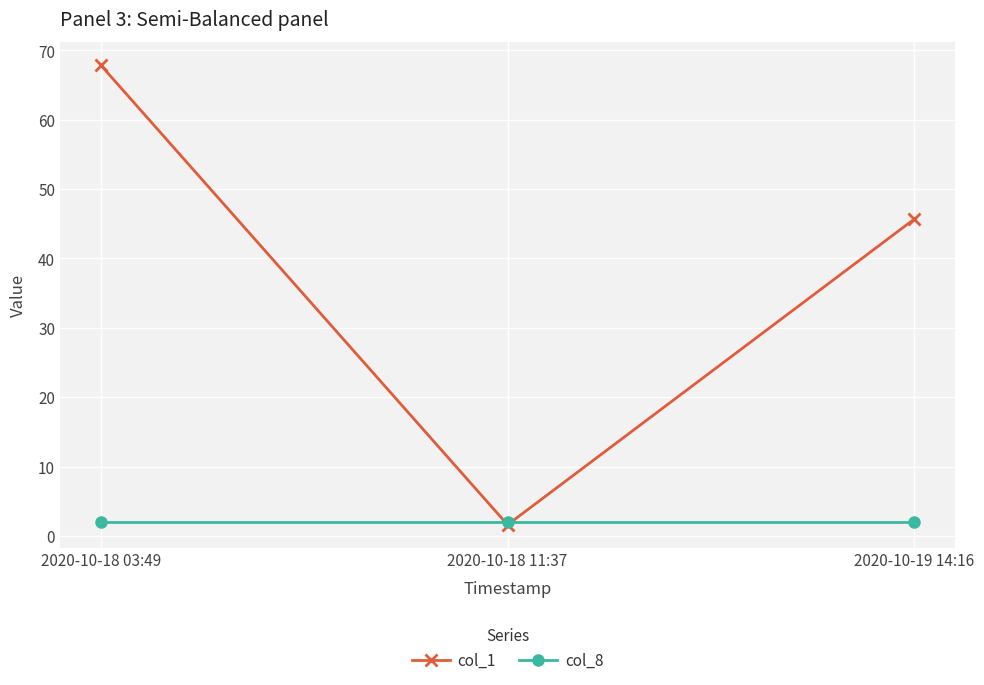

Reading left to right, list all the values displayed in this chart.

col_1: 67.9	1.6	45.7
col_8: 2.0	2.0	2.0